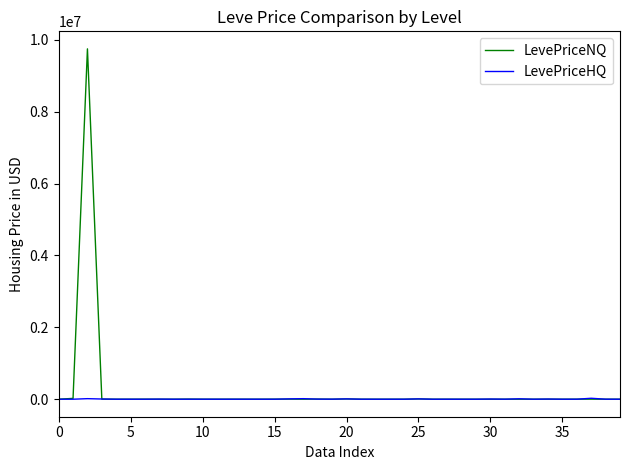

Rank the series by their maximum value, from highest to lowest.

LevePriceNQ, LevePriceHQ